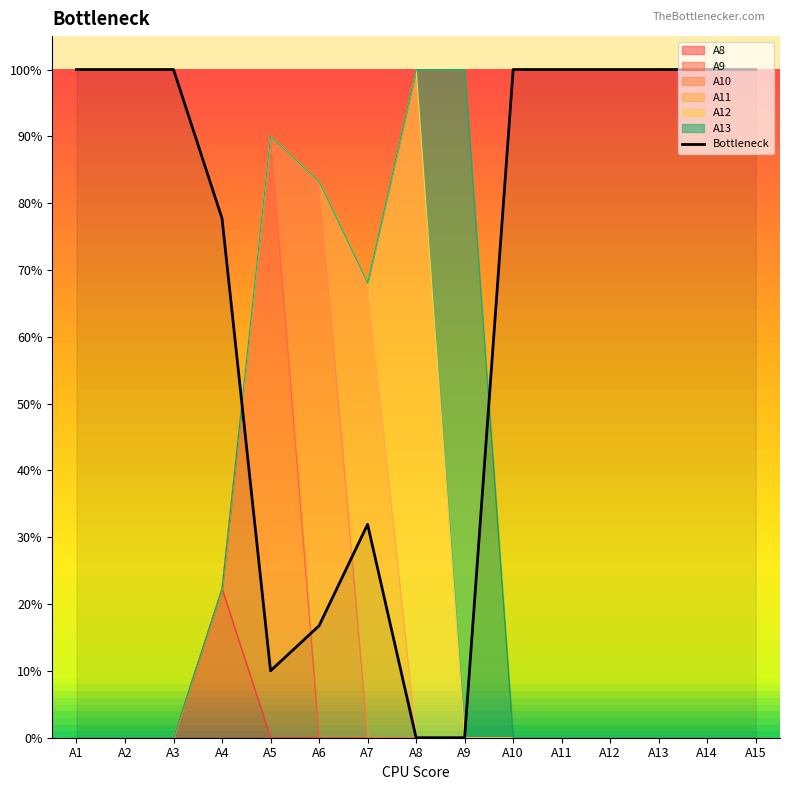

Rank the series at A9 from lowest to highest value.

A8, A9, A10, A11, A12, A13